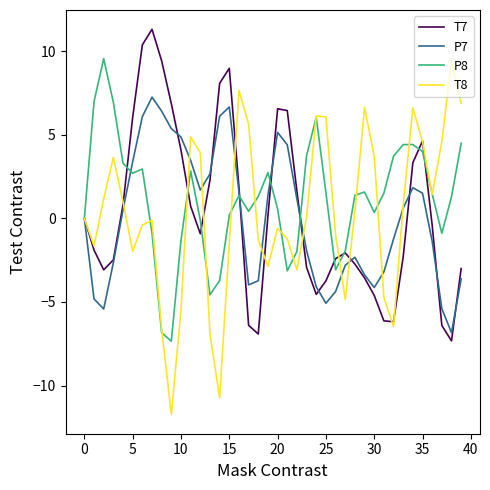

Which series has the largest range (max minus min)?

T8